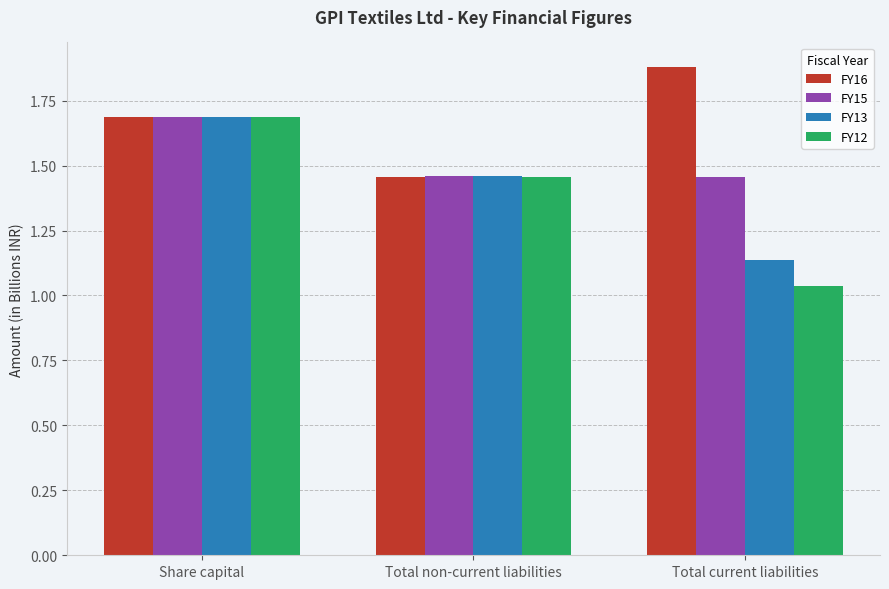

What is the difference between the maximum and minimum values in the FY16 series?

0.4